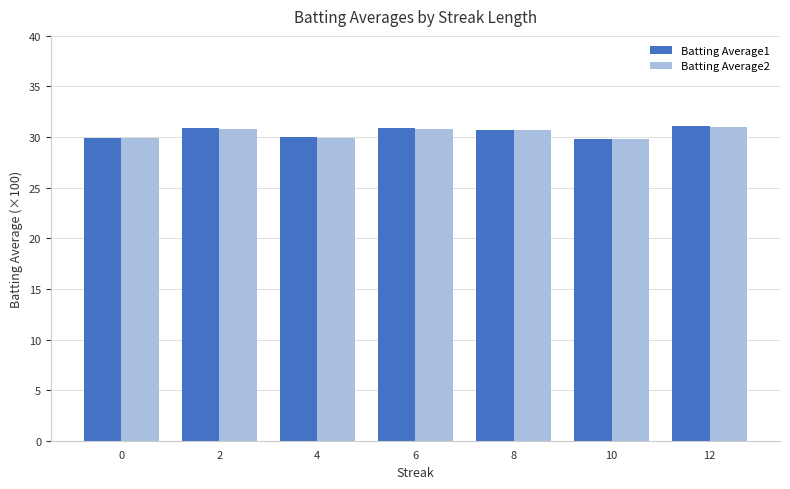

How many bars are there in each group?

2